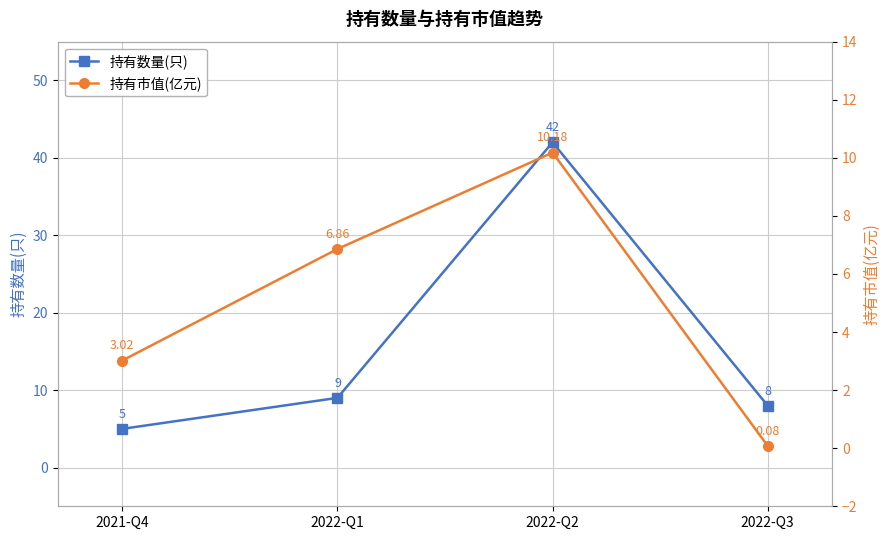

Reading left to right, extract all data points from this chart.

持有数量(只): 5.0	9.0	42.0	8.0
持有市值(亿元): 3.0	6.9	10.2	0.1